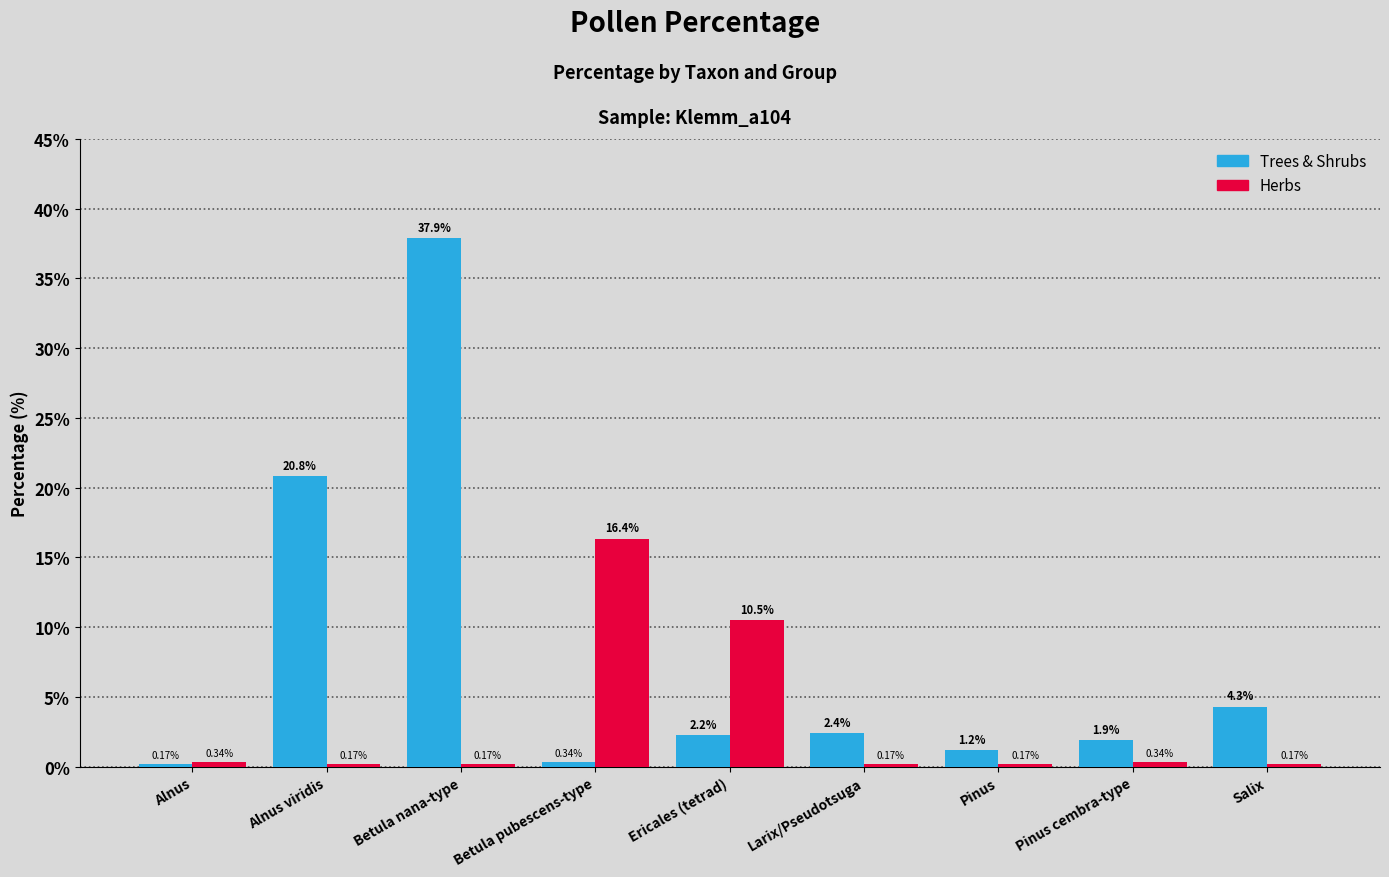

At Larix/Pseudotsuga, list the series in order from largest to smallest.

Trees & Shrubs, Herbs